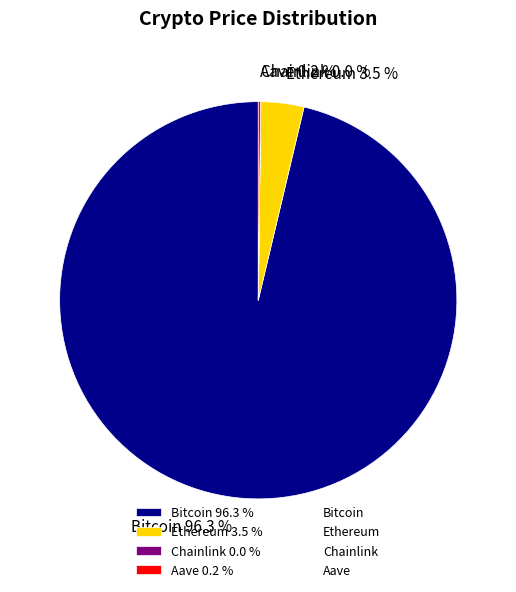

Does Ethereum 3.5 % represent more than half of the total?

No